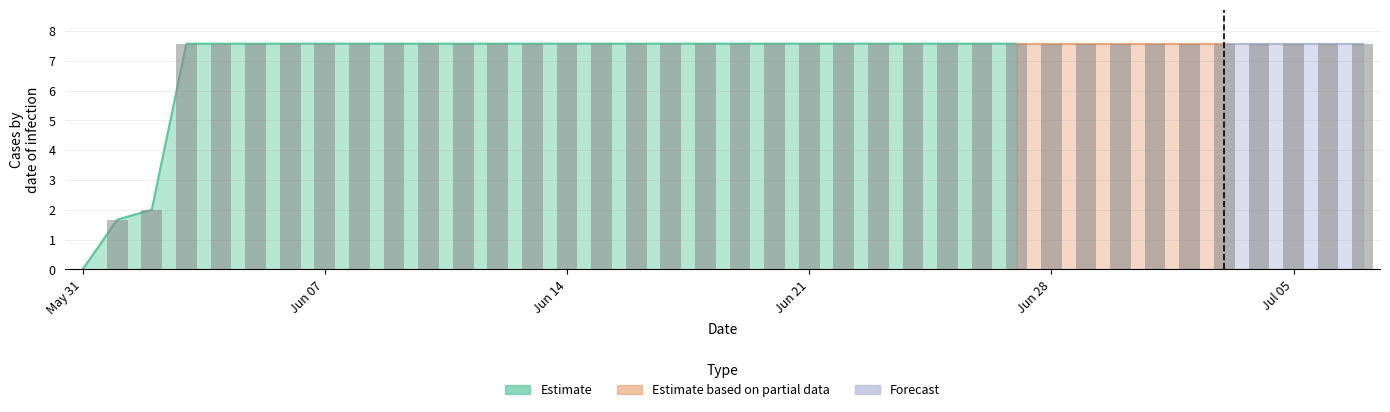

The chart shows a value of 7.6 at 2020-06-20. True or false?

True